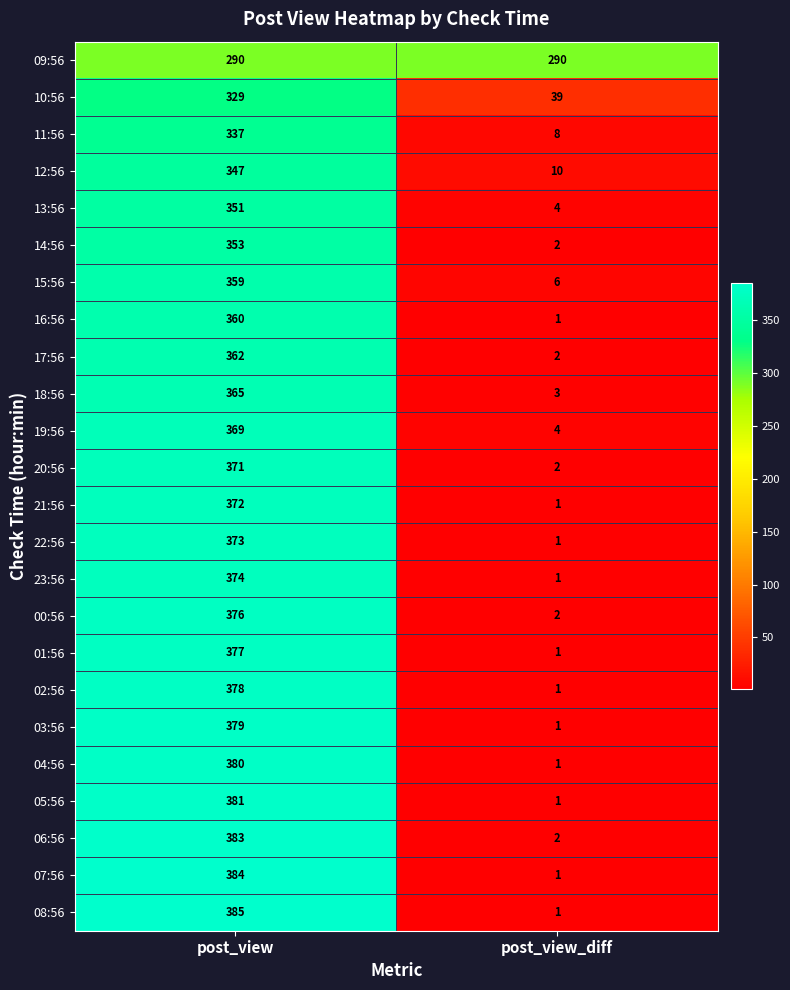

What is the sum of the 01:56 values at post_view_diff and post_view?

378